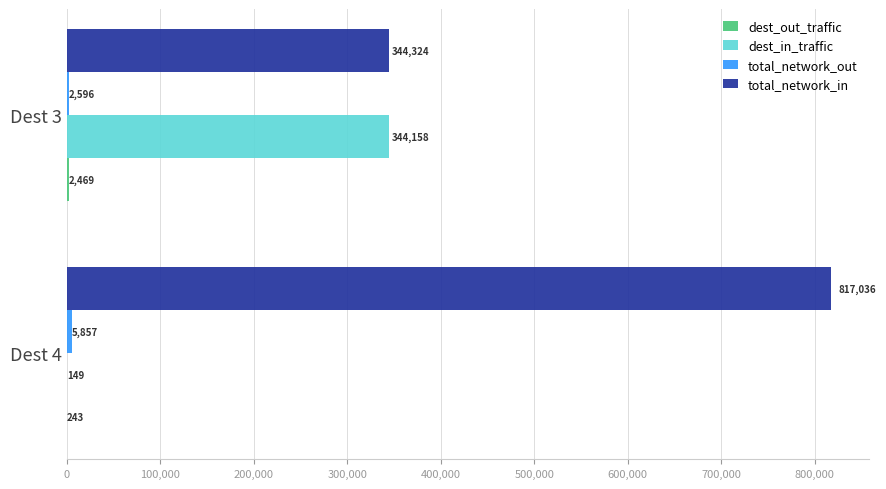

True or false: total_network_in has a value of 344324.1 at Dest 3.

True